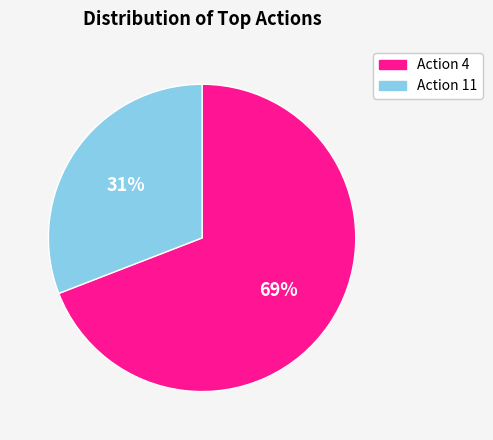

True or false: Action 11 accounts for 16% of the total.

False